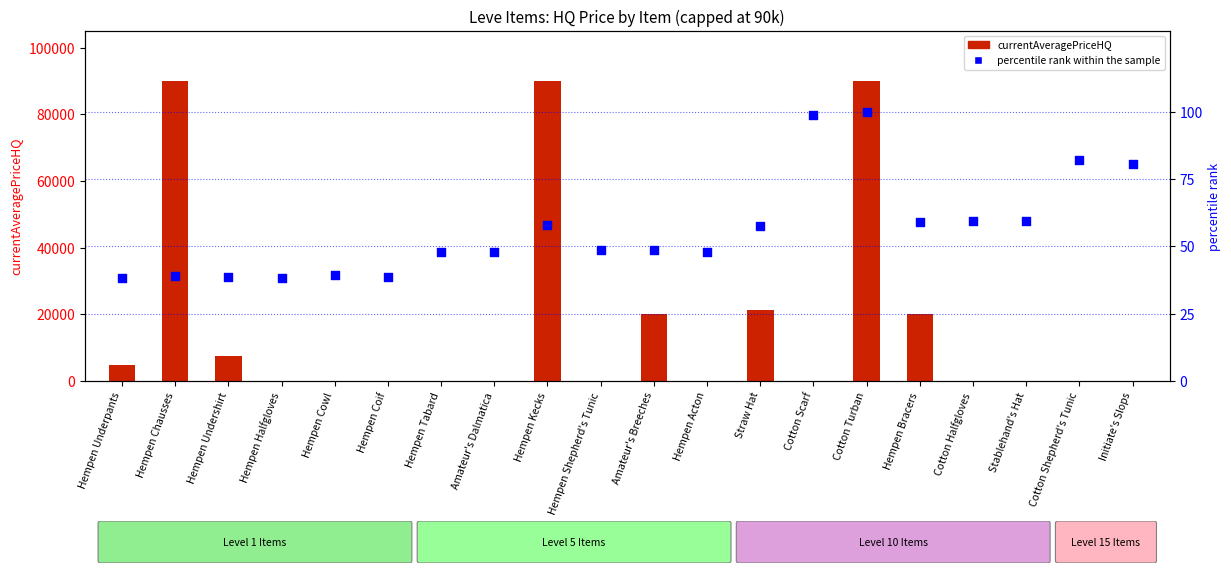

Is the value of currentAveragePriceHQ at Hempen Kecks greater than the value of percentile rank within the sample at Hempen Acton?

Yes